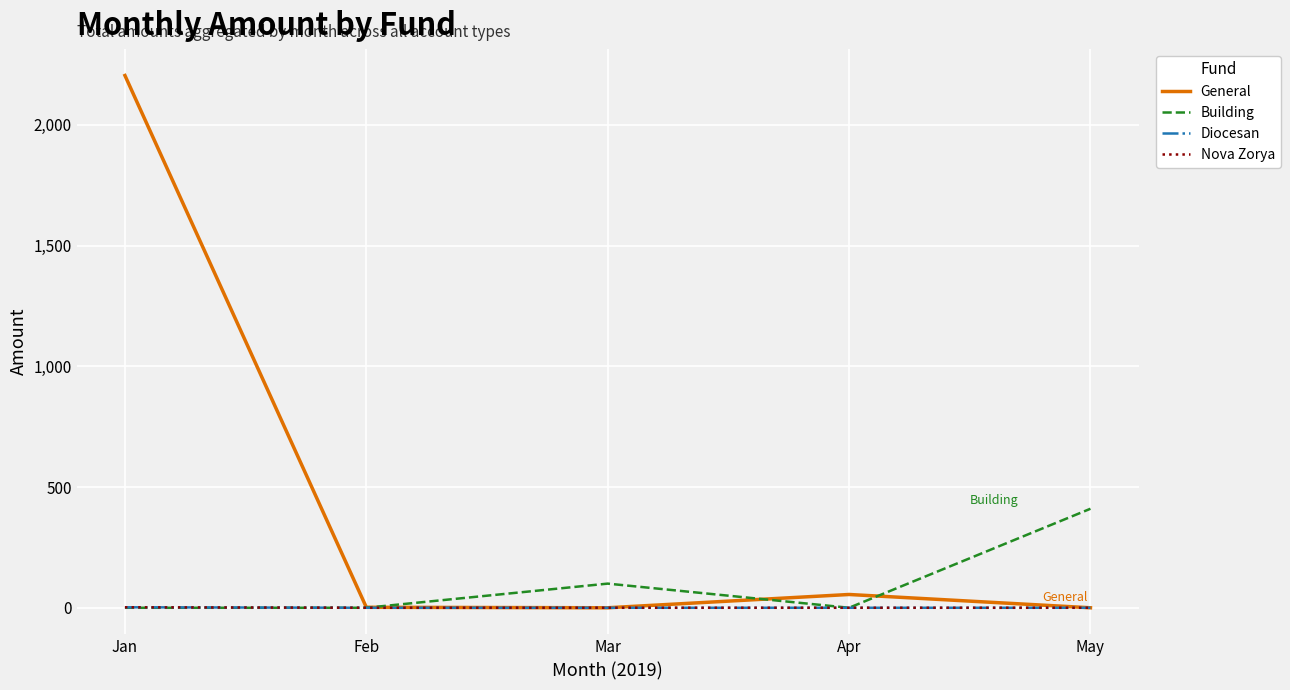

At which category is the sum across all series the highest?

Jan